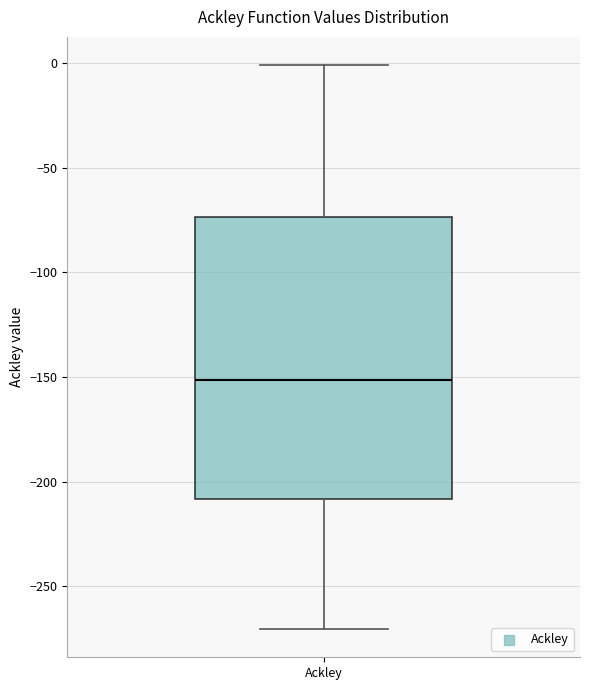

Where does the lower whisker of the box for Ackley end on the y-axis? The values are not printed on the chart, so give them approximately, as read against the axis.

-270